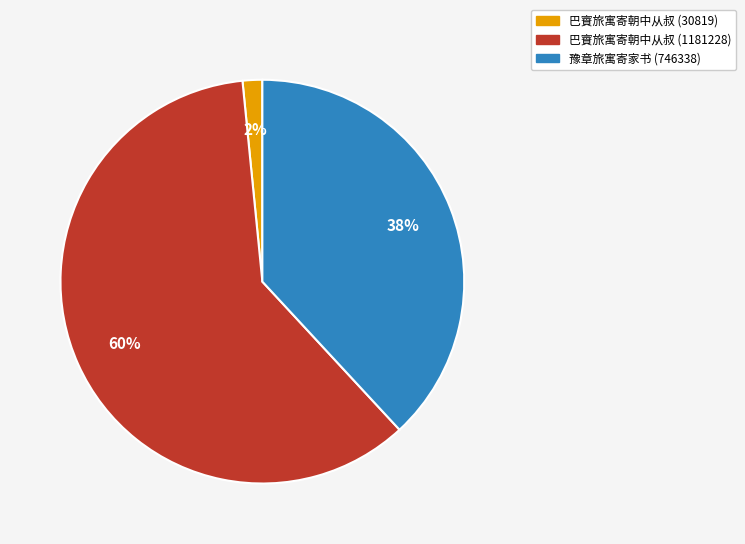

To the nearest percent, what is the average slice percentage?

33%